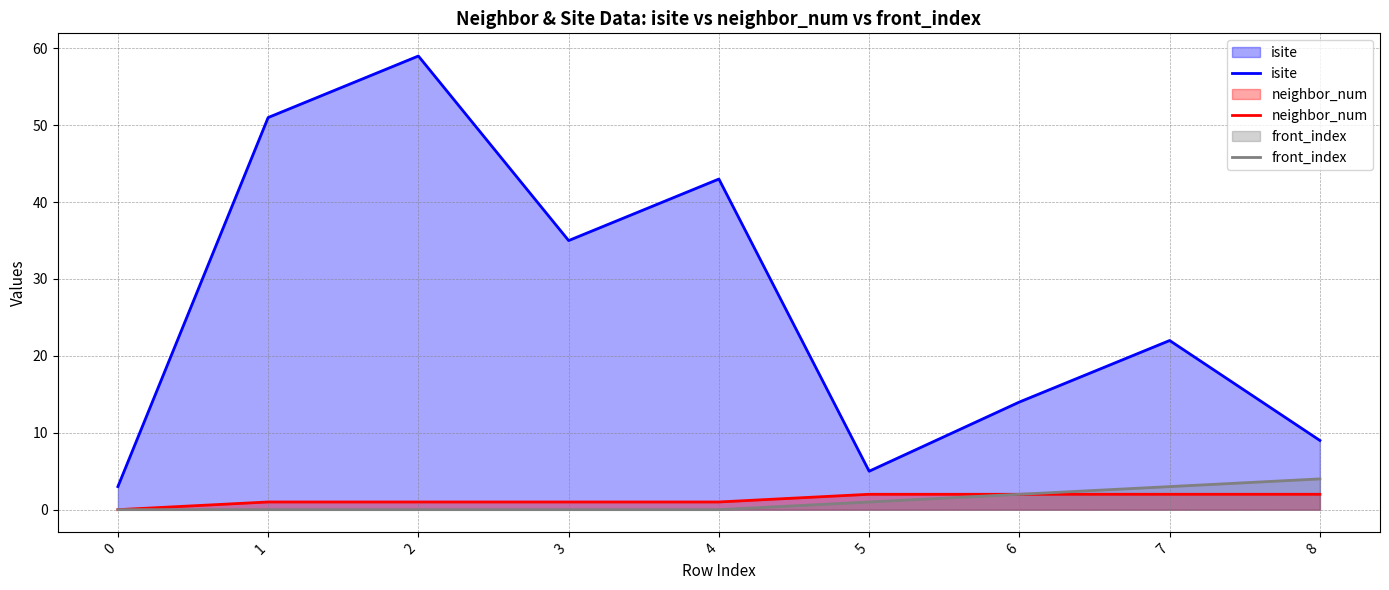

Reading left to right, transcribe all the data shown in this chart.

isite: 0=3	1=51	2=59	3=35	4=43	5=5	6=14	7=22	8=9
neighbor_num: 0=0	1=1	2=1	3=1	4=1	5=2	6=2	7=2	8=2
front_index: 0=0	1=0	2=0	3=0	4=0	5=1	6=2	7=3	8=4